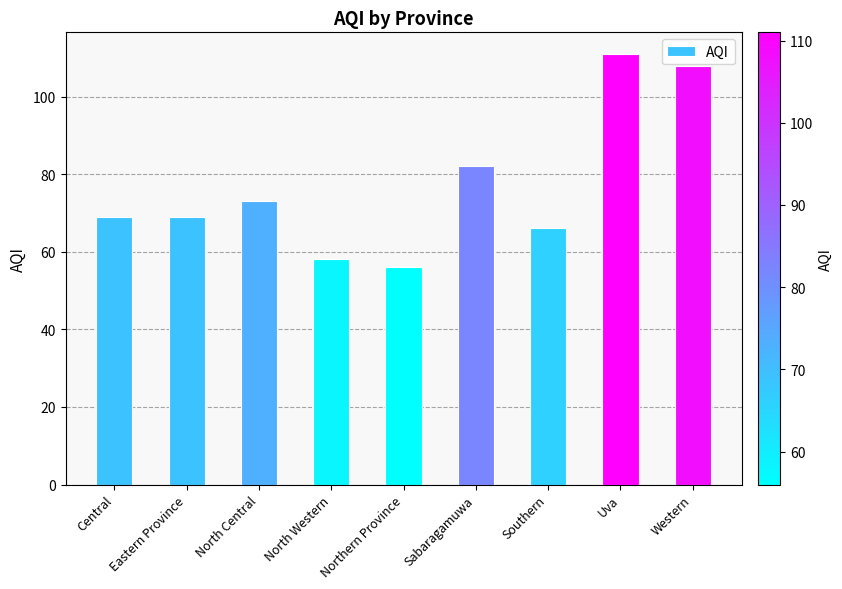

What value does the data have at North Central?

73